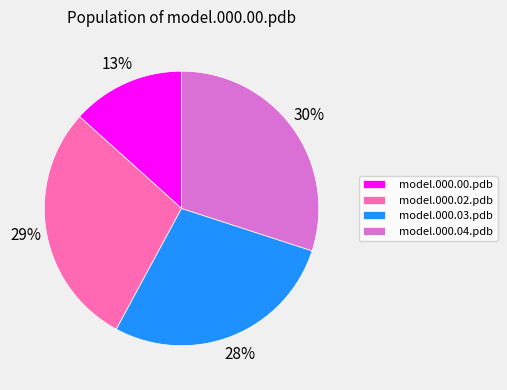

To the nearest percent, what is the difference between the model.000.02.pdb and model.000.03.pdb slice percentages?

1%